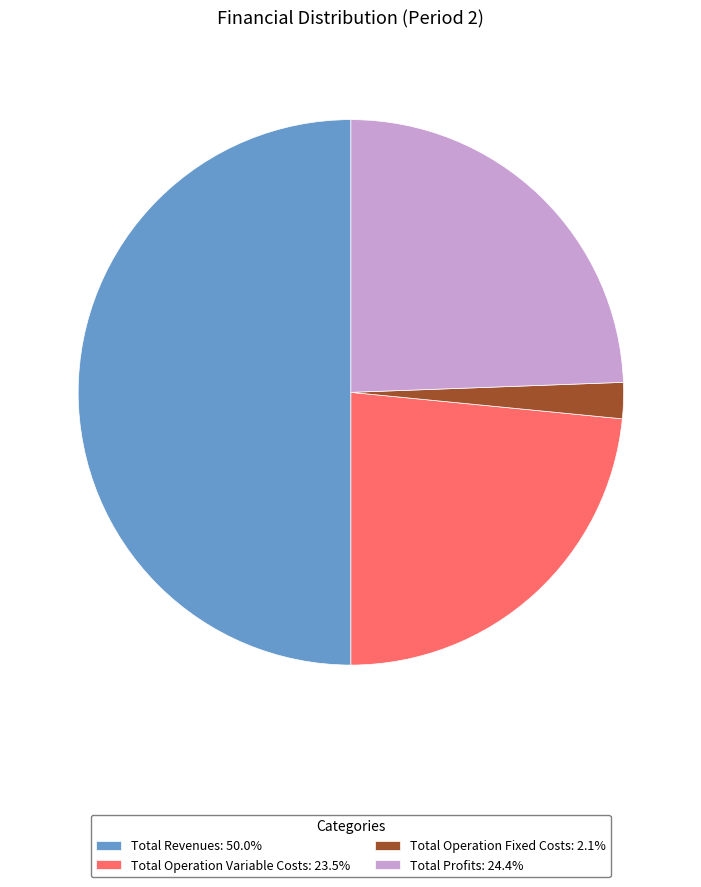

Count the number of slices in the pie.

4